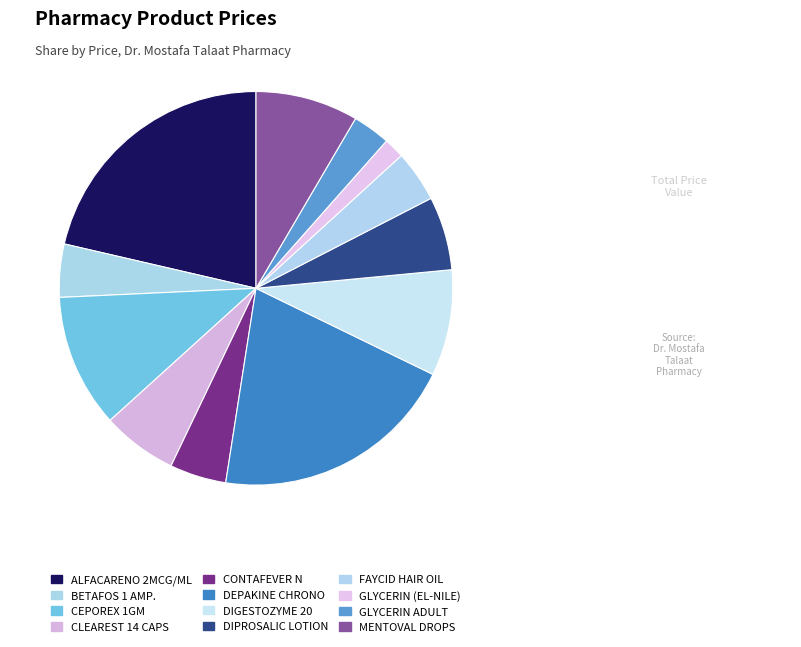

To the nearest percent, what is the average slice percentage?

8%